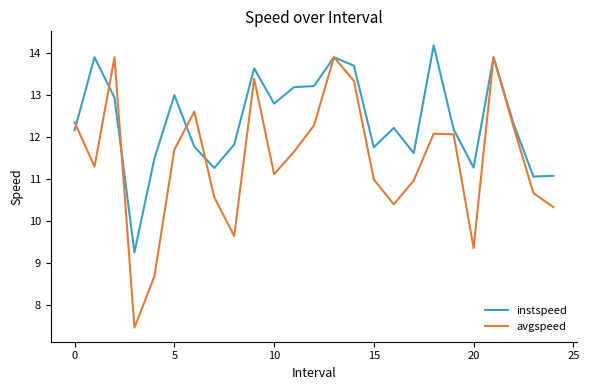

What is the smallest value displayed?

7.5